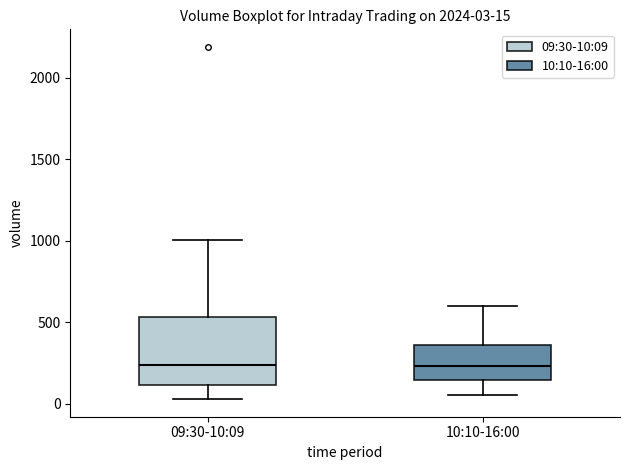

Comparing the boxes themselves (not the whiskers), which one is the tallest?

09:30-10:09